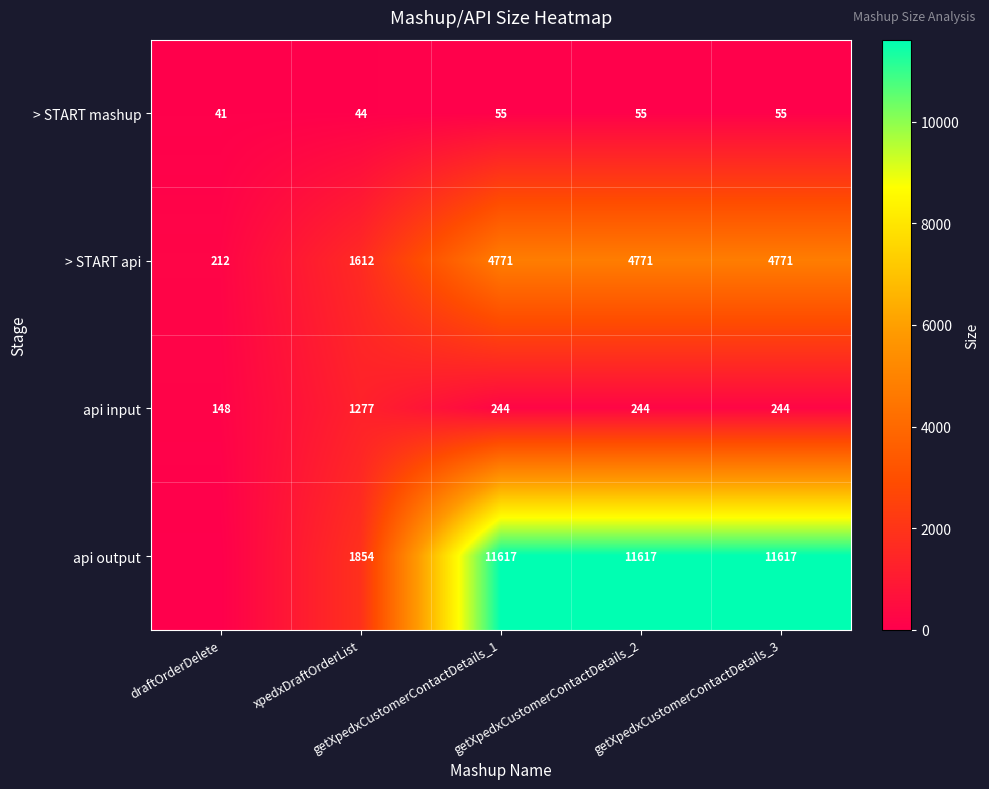

What is the difference between the highest and lowest values at getXpedxCustomerContactDetails_2?

11562